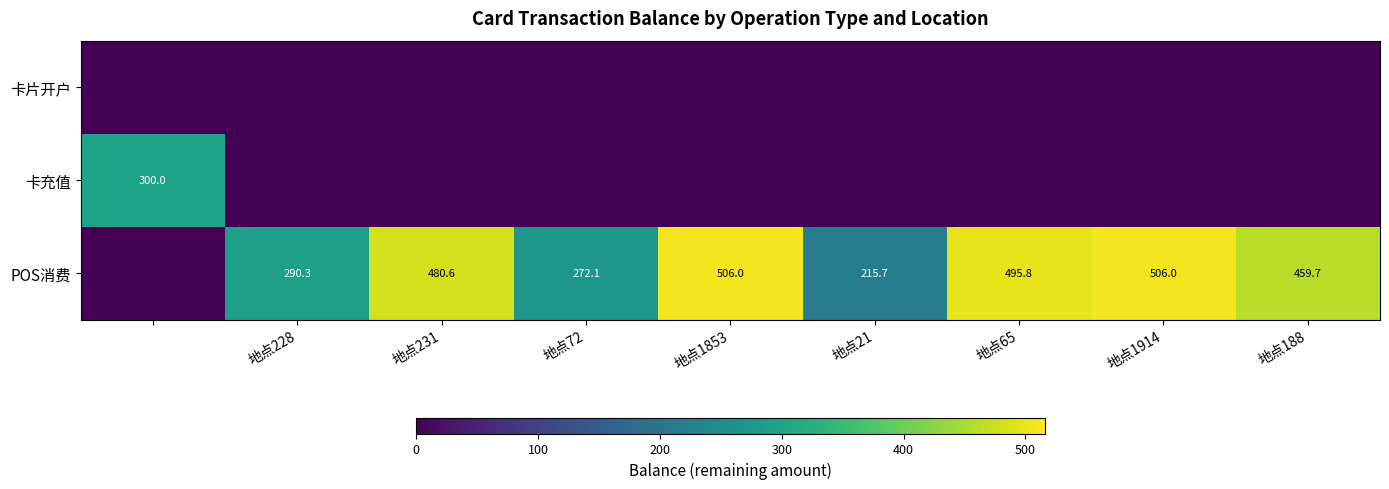

True or false: POS消费 has a value of 294.9 at 地点65.

False